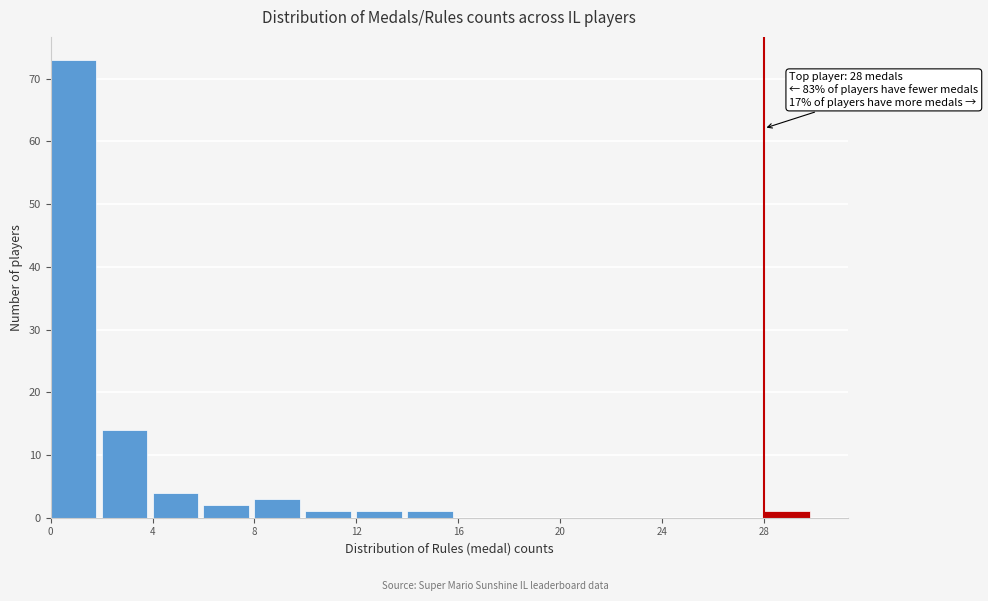

Over which range of the x-axis is the bar tallest?

0 to 2